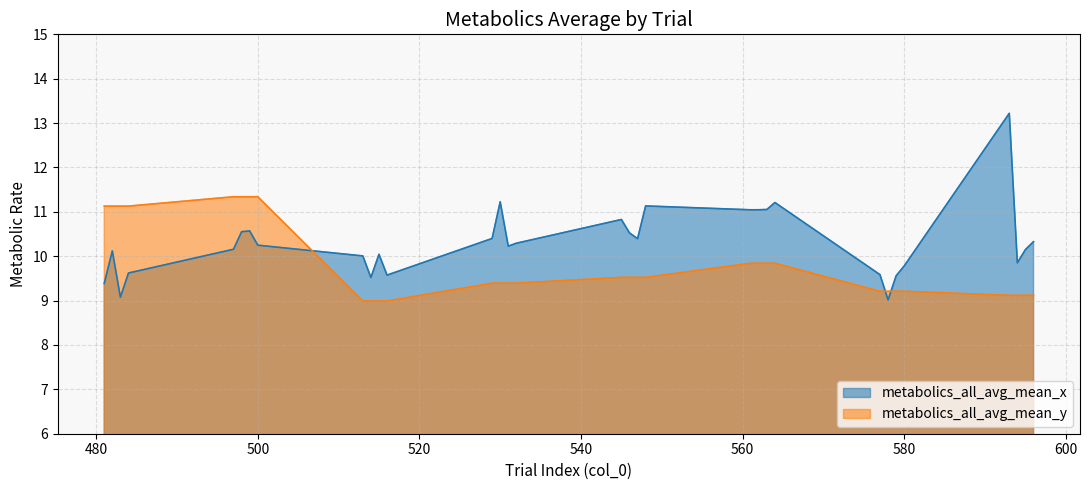

Where is the first local minimum for metabolics_all_avg_mean_x?

483